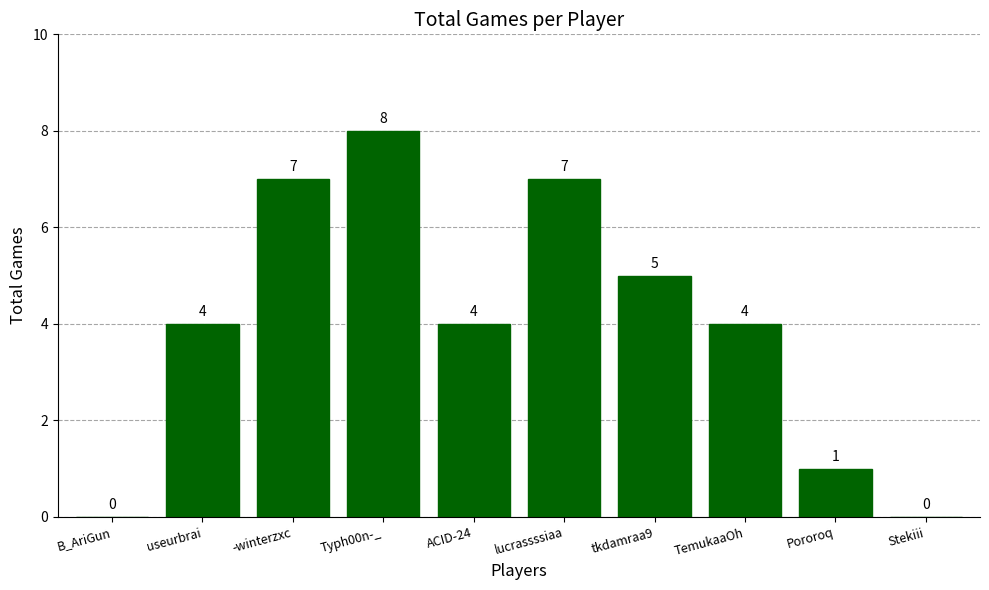

True or false: the data shows 7 at -winterzxc.

True